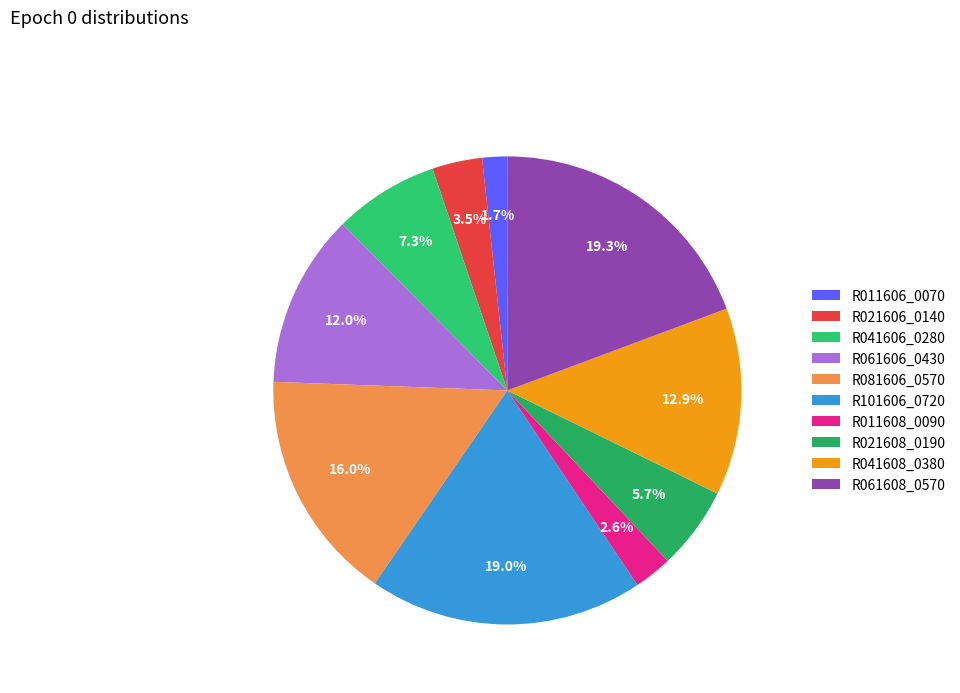

What percentage do R081606_0570 and R011608_0090 together represent?

18.6%